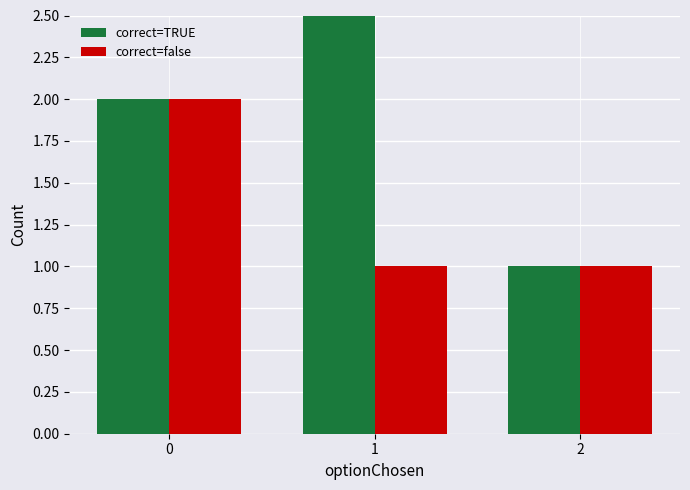

True or false: correct=false has a value of 2 at 0.

True